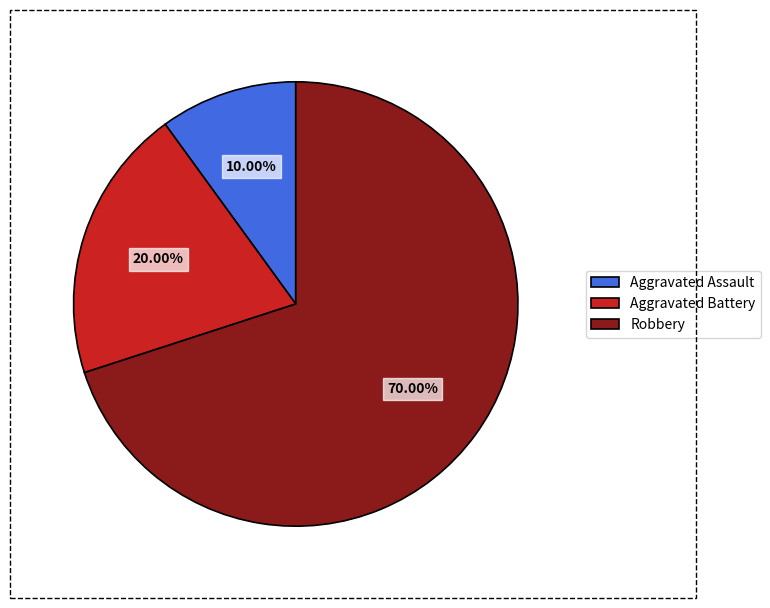

To the nearest percent, what portion does Aggravated Battery represent?

20%